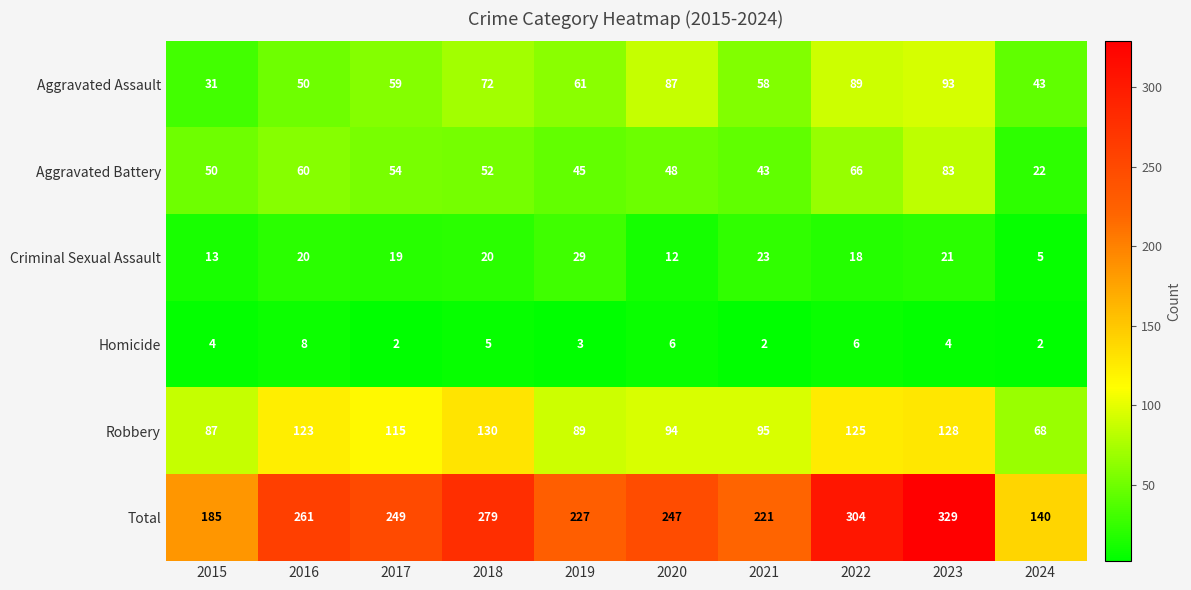

The value of Homicide at 2017 is 3. True or false?

False